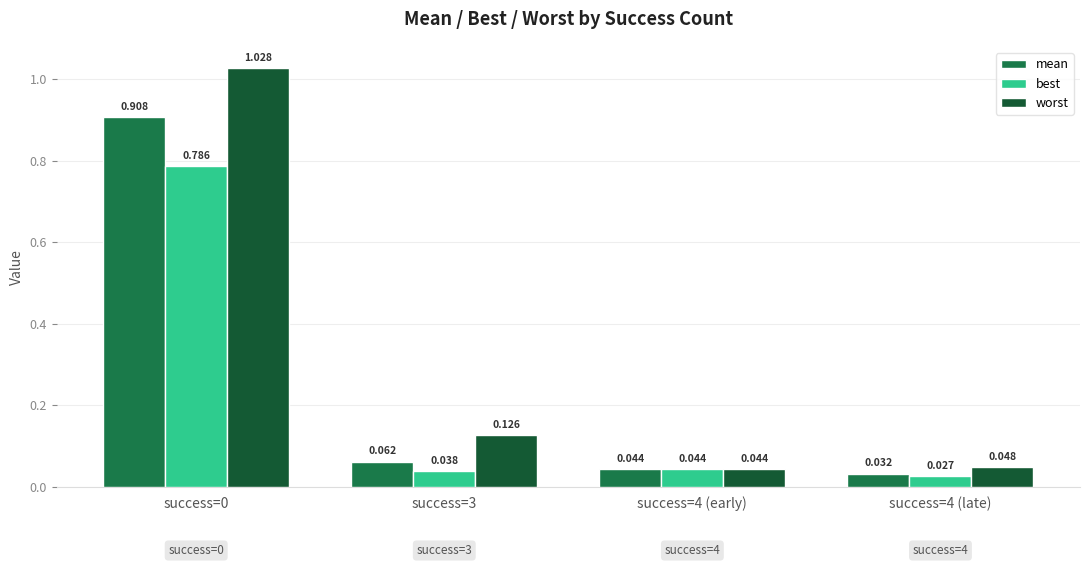

What is the difference between the best values at success=0 and success=4 (early)?

0.7